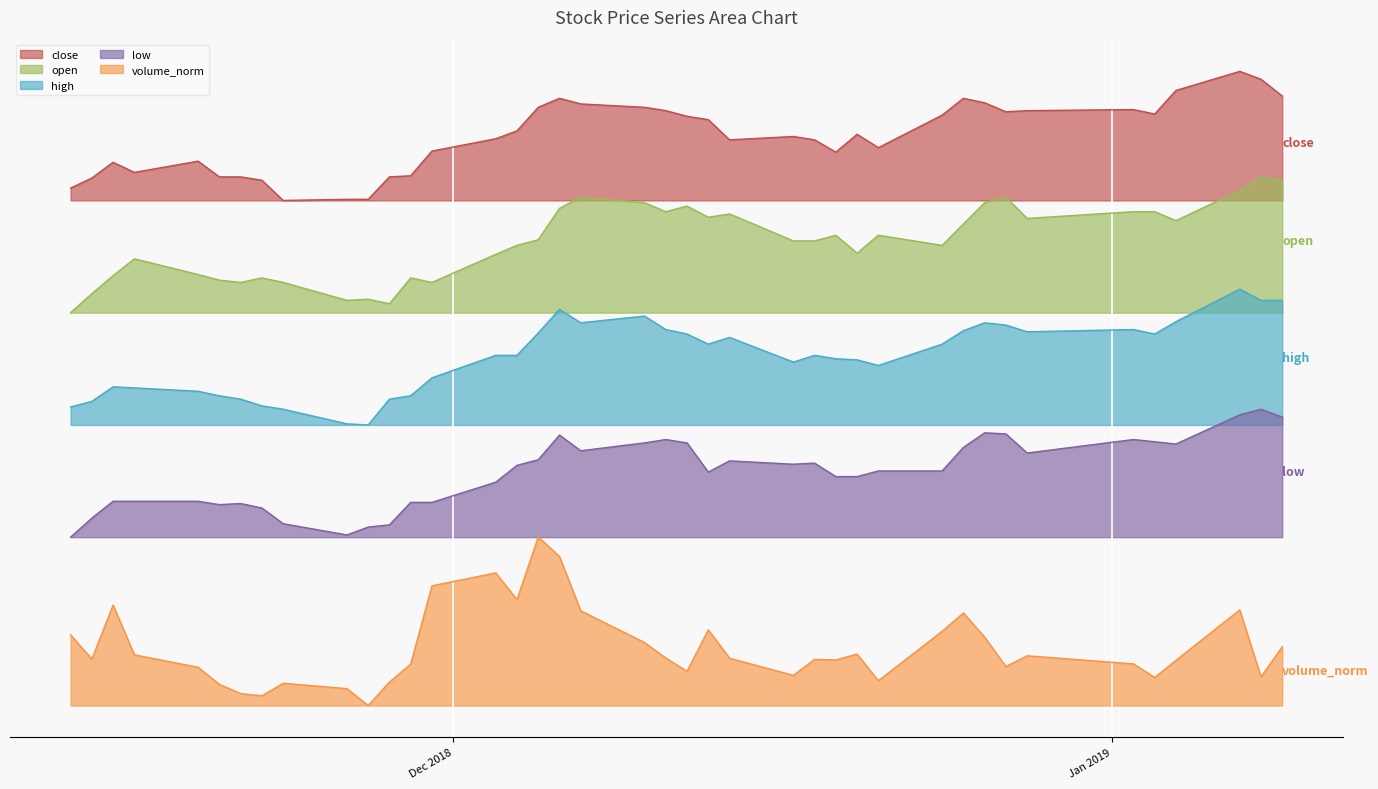

At which label does volume_norm reach its peak?

2018-12-05